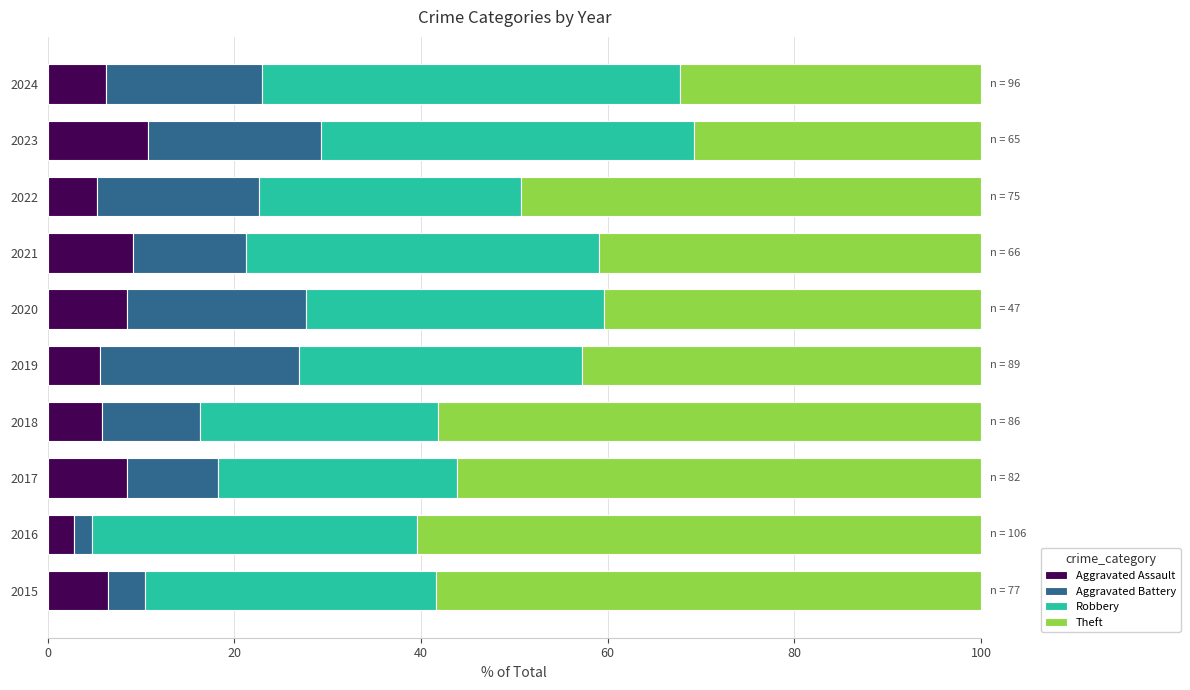

True or false: Aggravated Assault has a value of 5.3 at 2022.

True